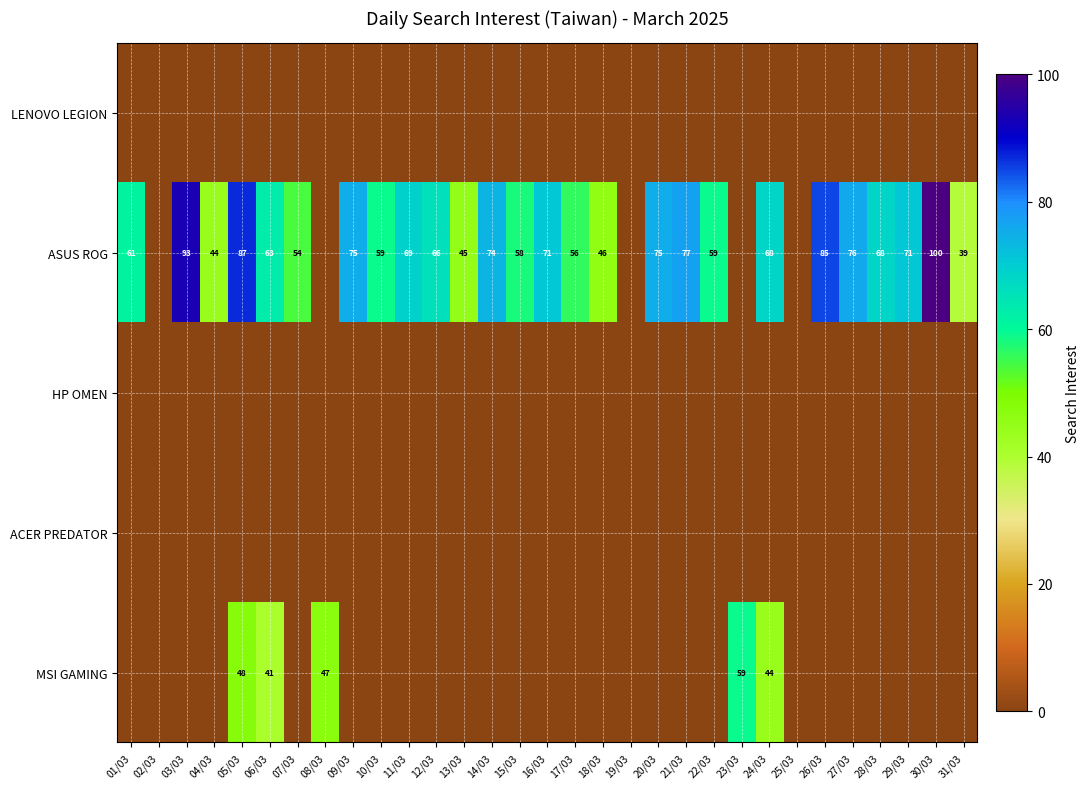

Which series has the widest spread of values?

ASUS ROG